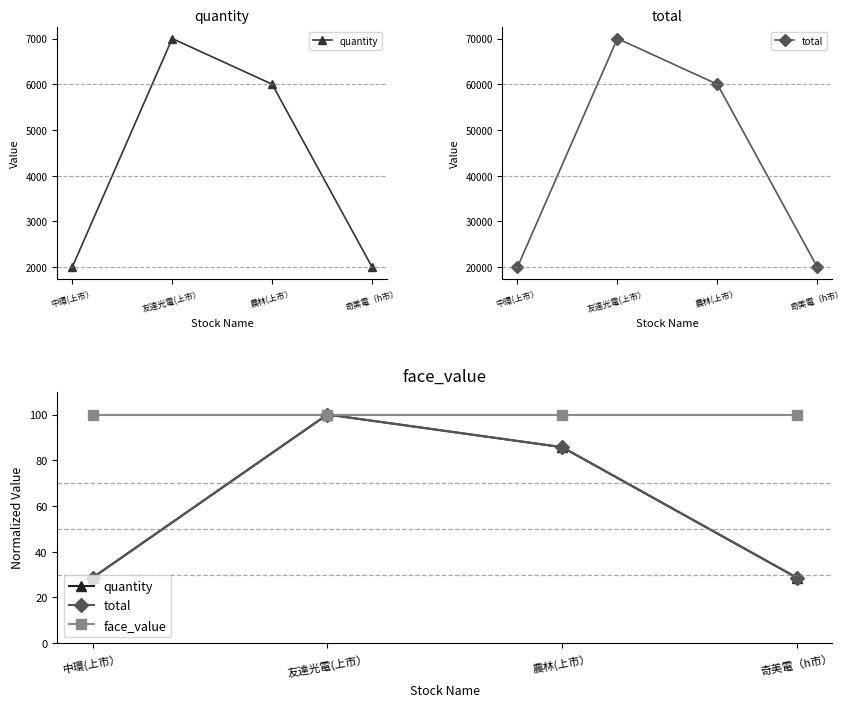

What is the value of the face_value point at the 4th from the left?

100.0